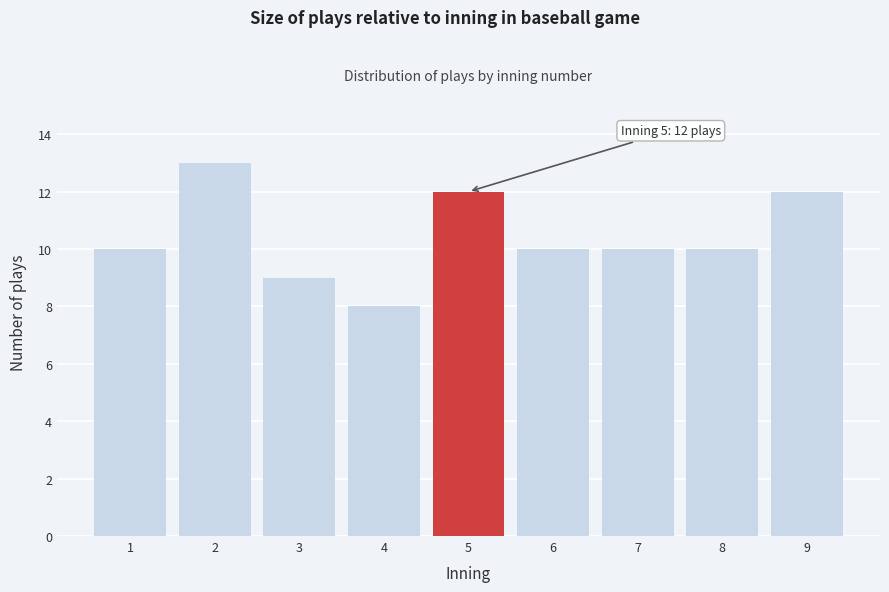

Reading left to right, transcribe all the data shown in this chart.

10	13	9	8	12	10	10	10	12